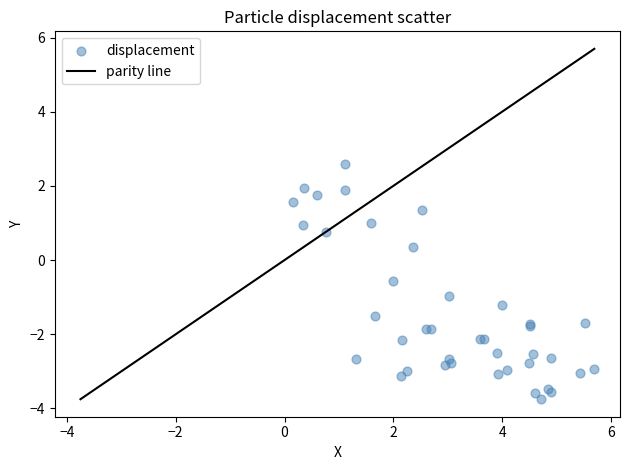

What Y value in the scatter plot is closest to 0?

0.4